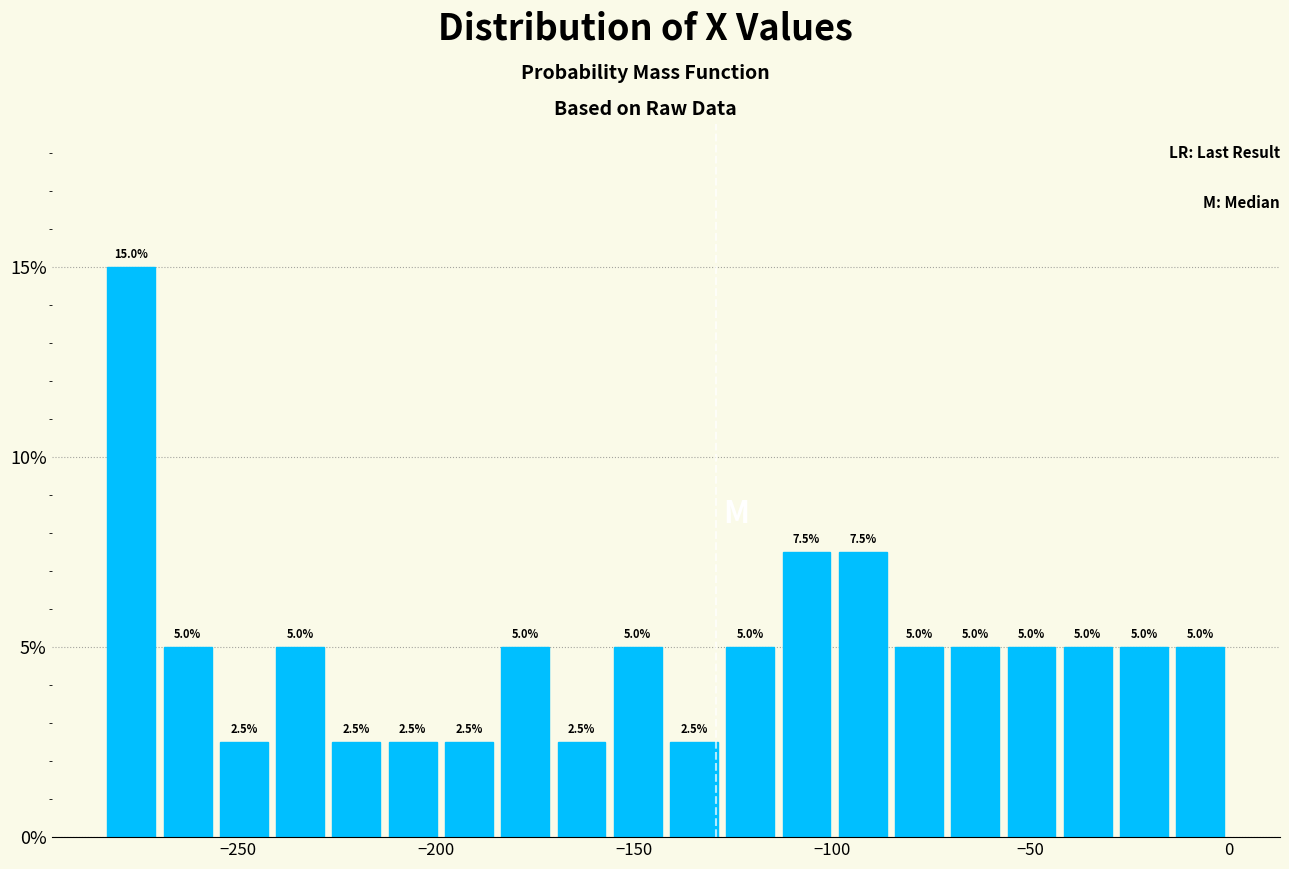

Read against the x-axis, roughly where is the centre of the tallest bar?

-275